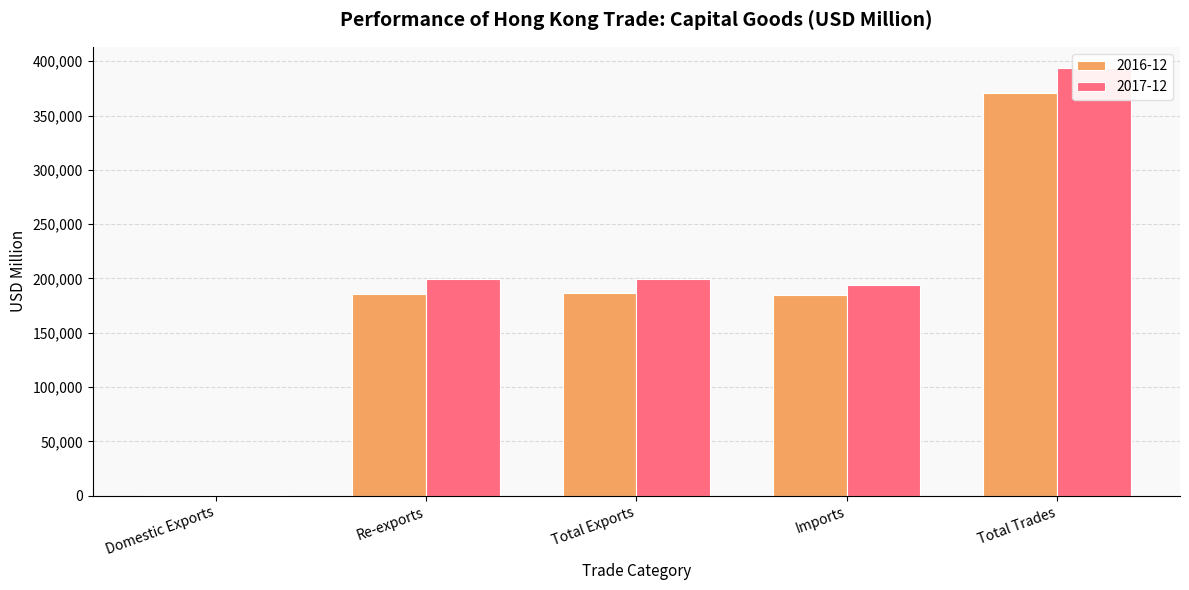

What are all the series names shown in the legend?

2016-12, 2017-12